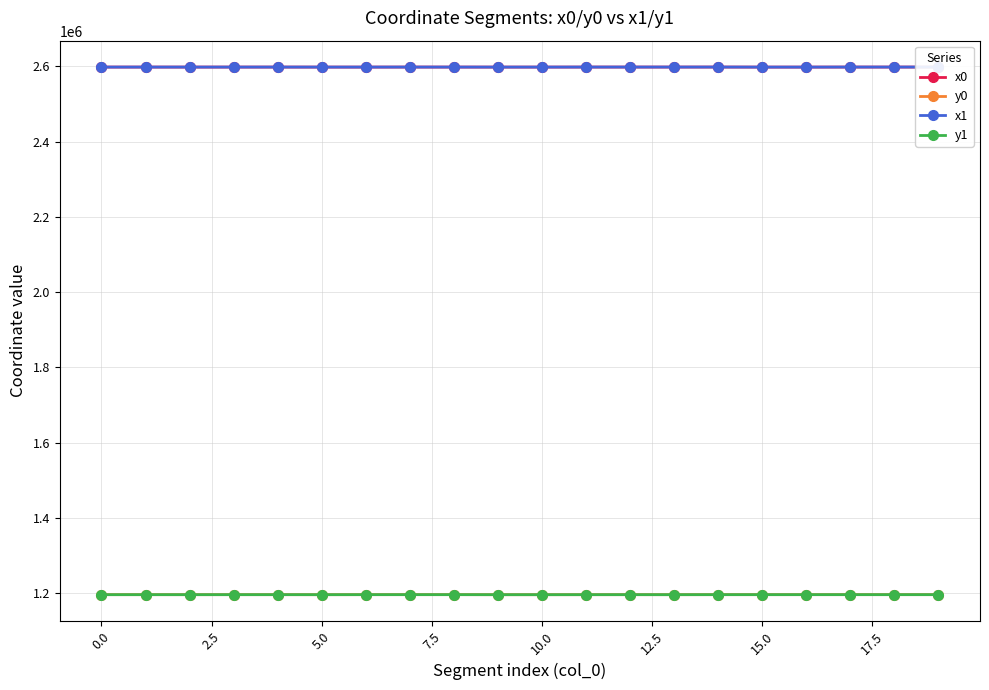

True or false: x0 and y0 cross at least once.

False